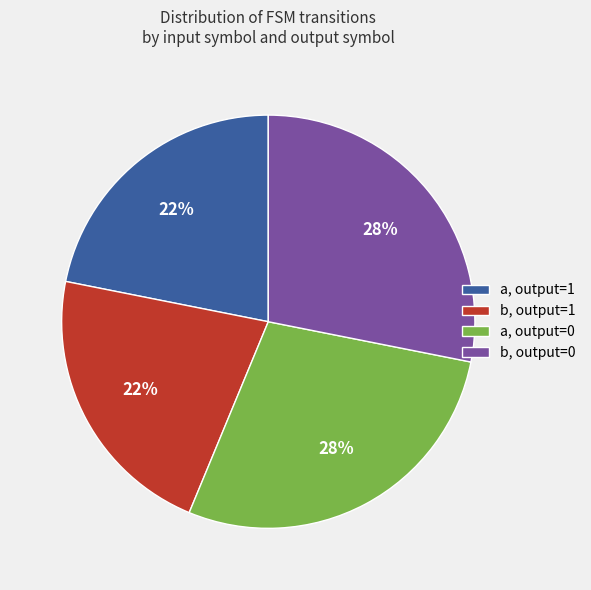

To the nearest percent, what is the difference between the largest and smallest slice percentages?

6%